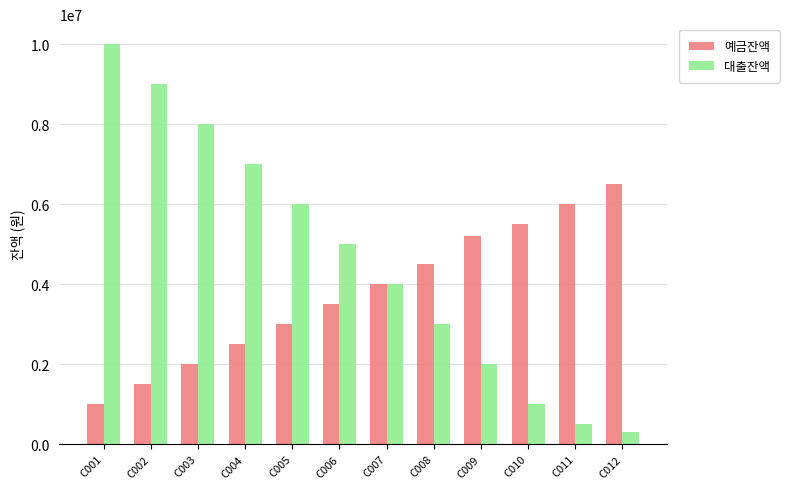

What is the difference between the highest and lowest values at C002?

7500000